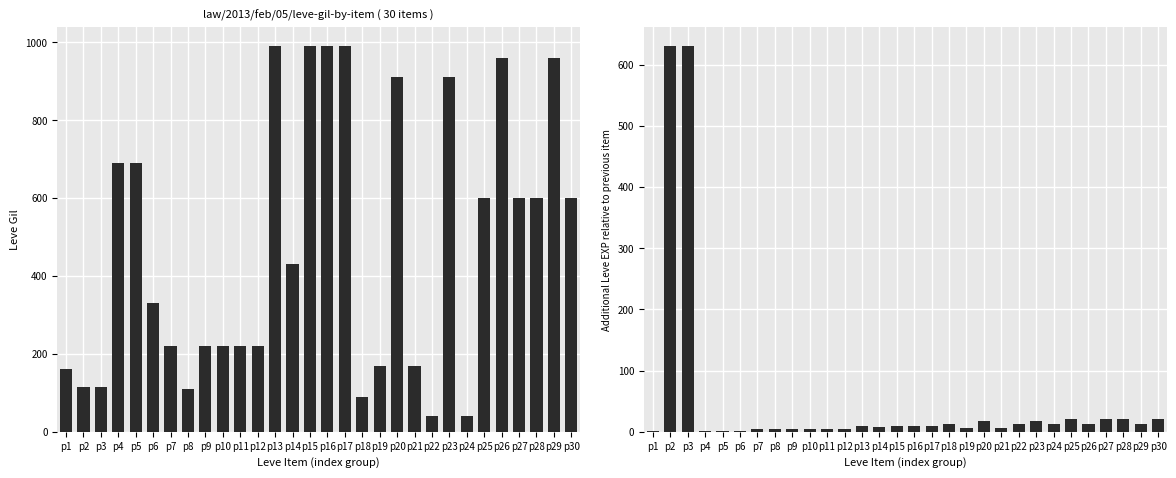

Count the number of categories in the chart.

30